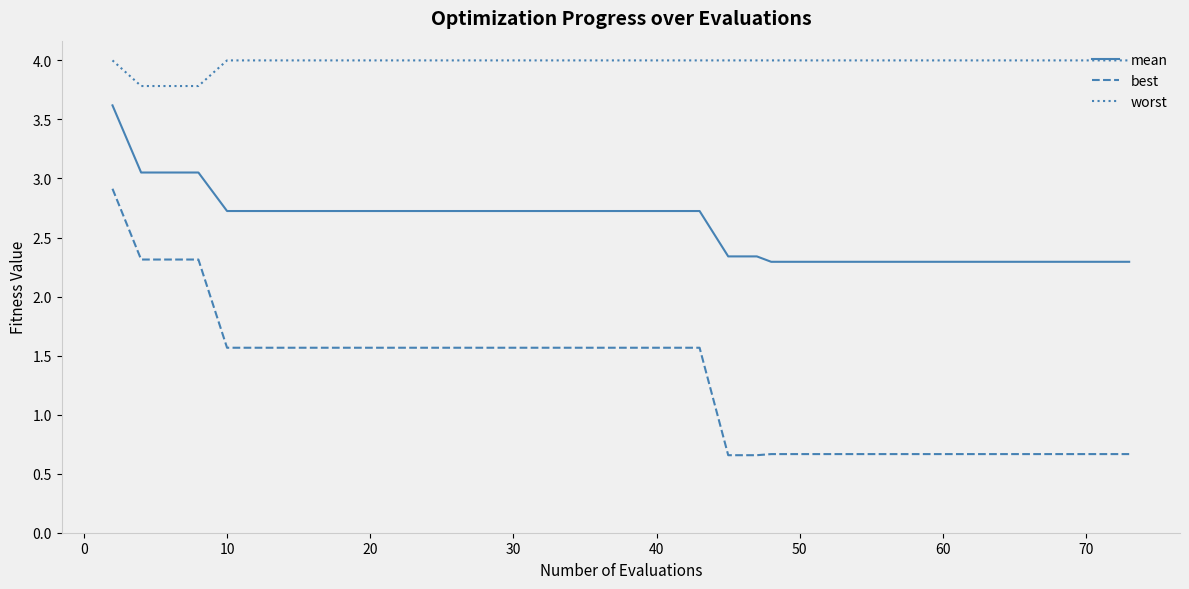

At how many categories does at least one series exceed 3?

40